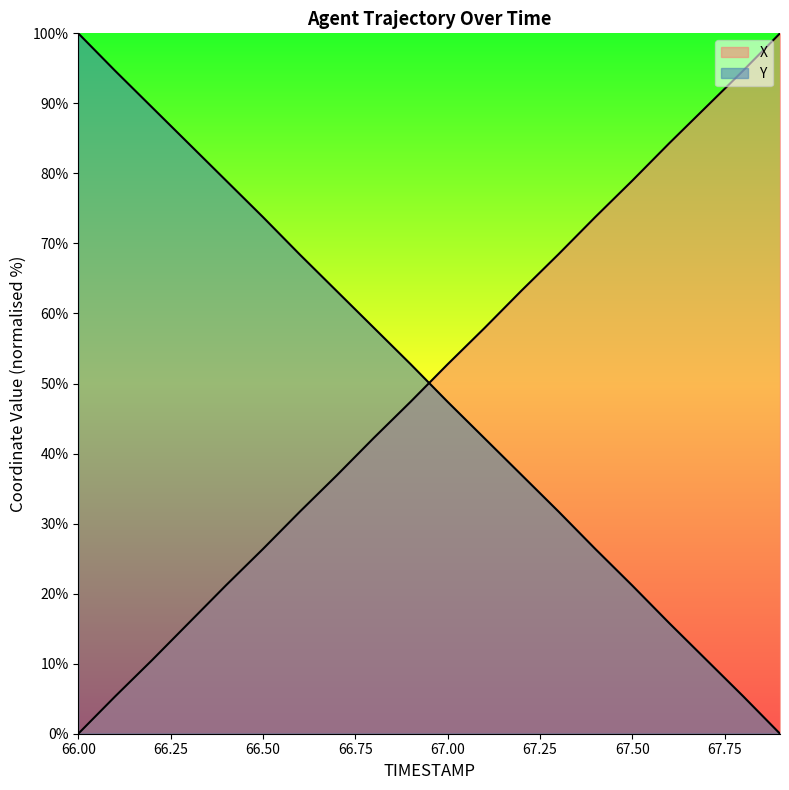

What is the spread (max minus min) of values at 66.4?

57.8